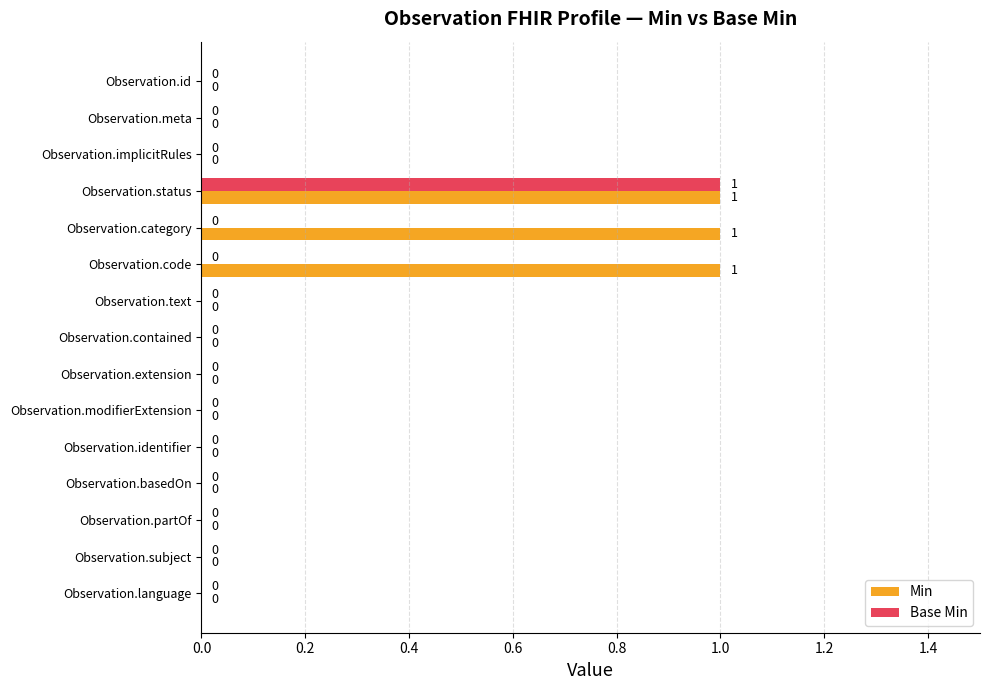

Which series changed the most between Observation.category and Observation.basedOn?

Min